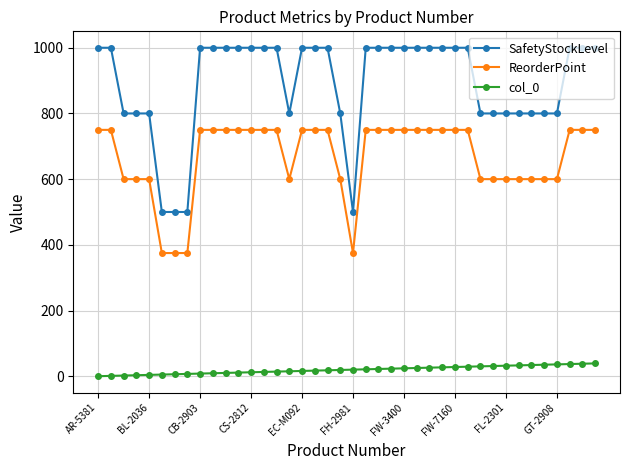

What is the lowest value of the ReorderPoint series?

375